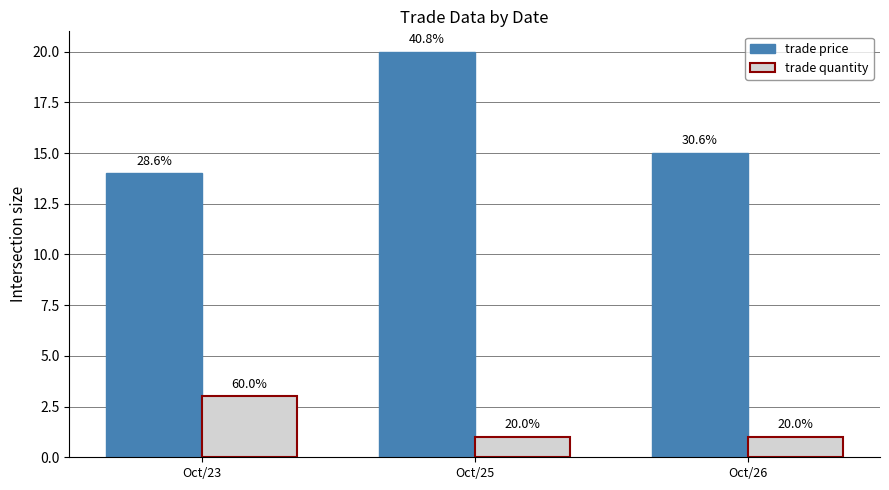

Rank the series by their maximum value, from lowest to highest.

trade quantity, trade price